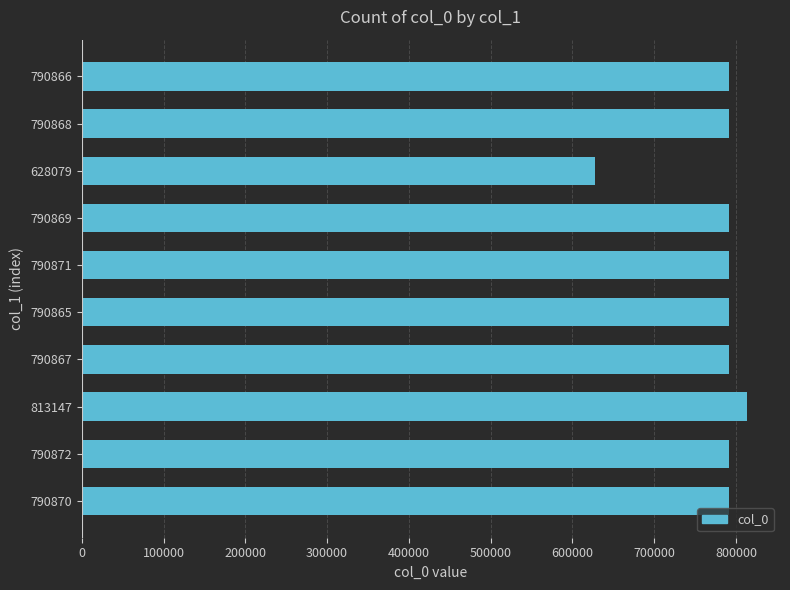

At which category does the chart reach its minimum across all series?

628079